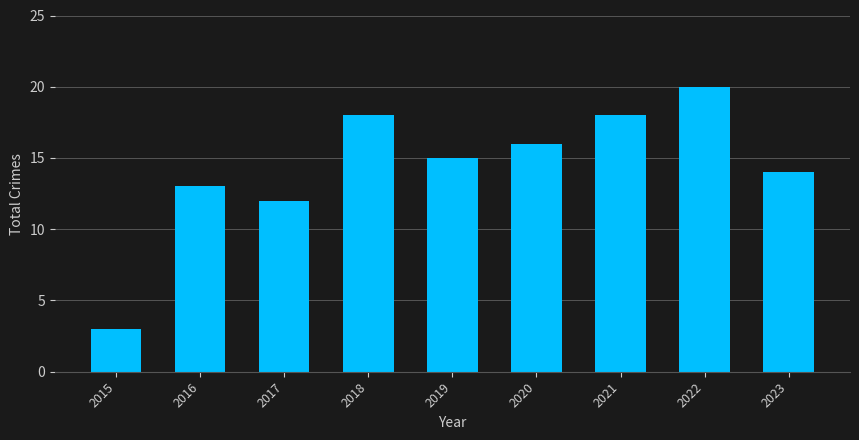

What is the value of the 8th bar from the left?

20